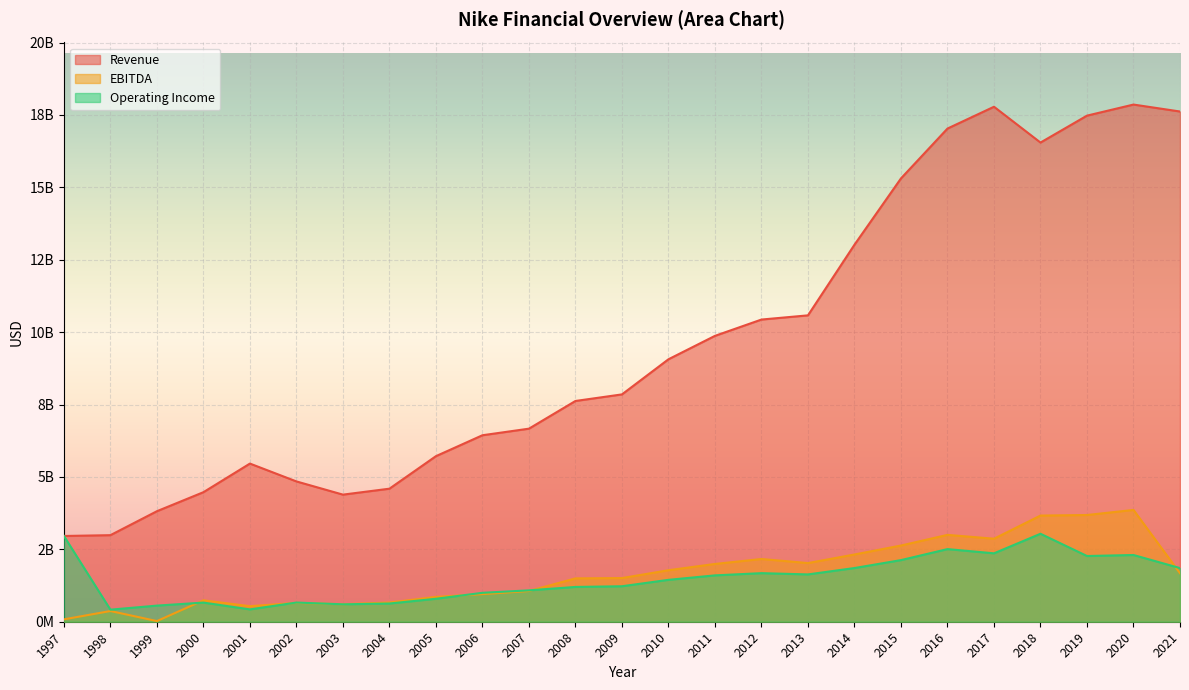

What is the difference between the maximum and minimum values in the EBITDA series?

3838034333